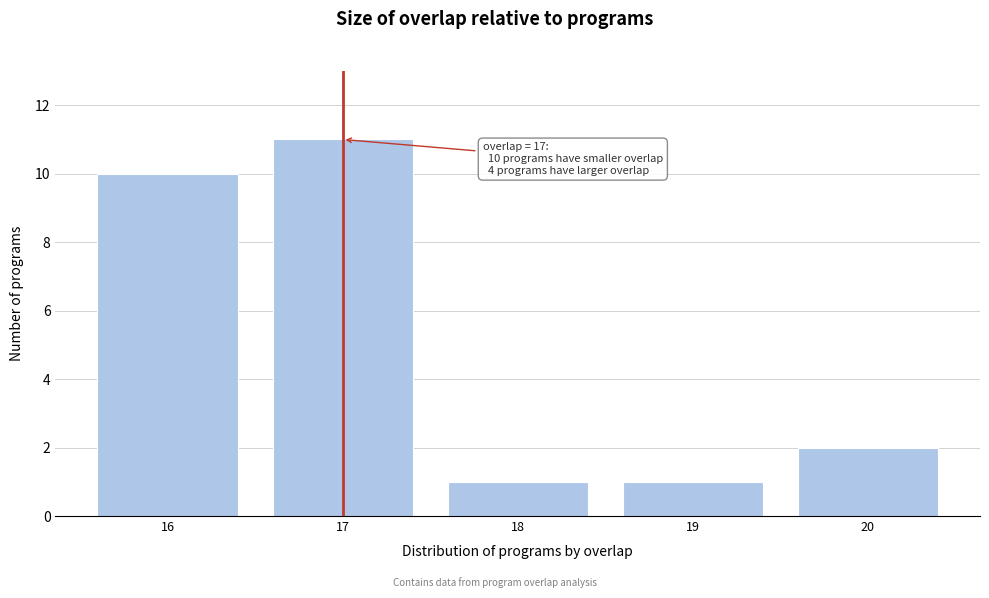

Reading left to right, what are all the values shown in this chart?

10	11	1	1	2